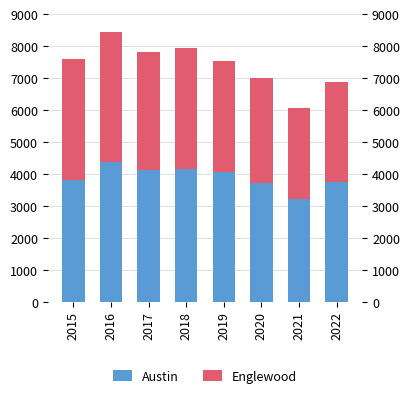

How many bars are there in total?

16